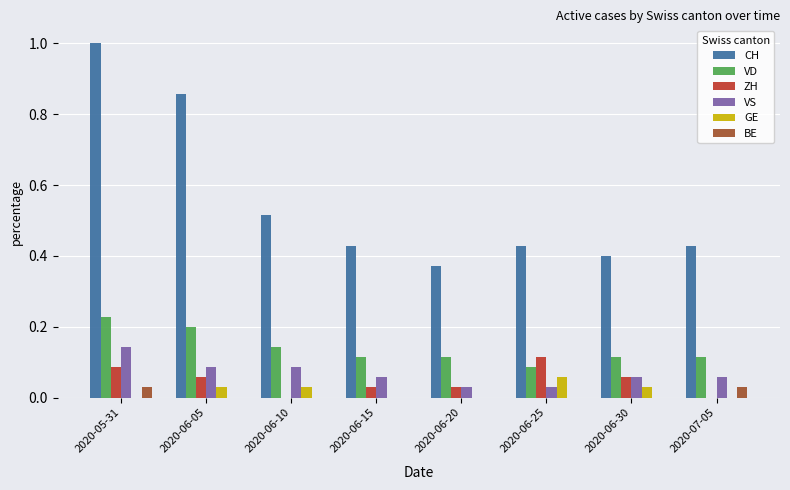

What is the total value across all series at 2020-06-25?

0.7